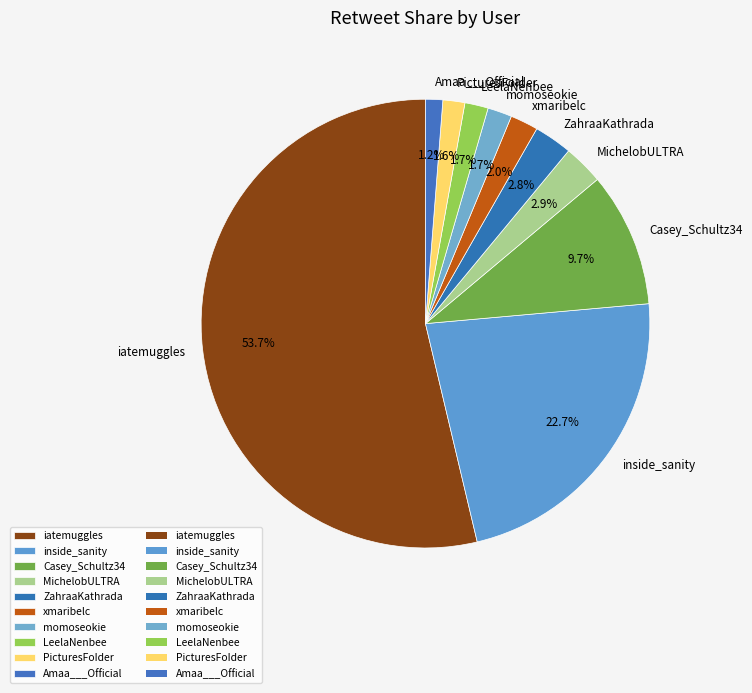

What percentage do PicturesFoIder and Casey_Schultz34 together represent?

11.3%